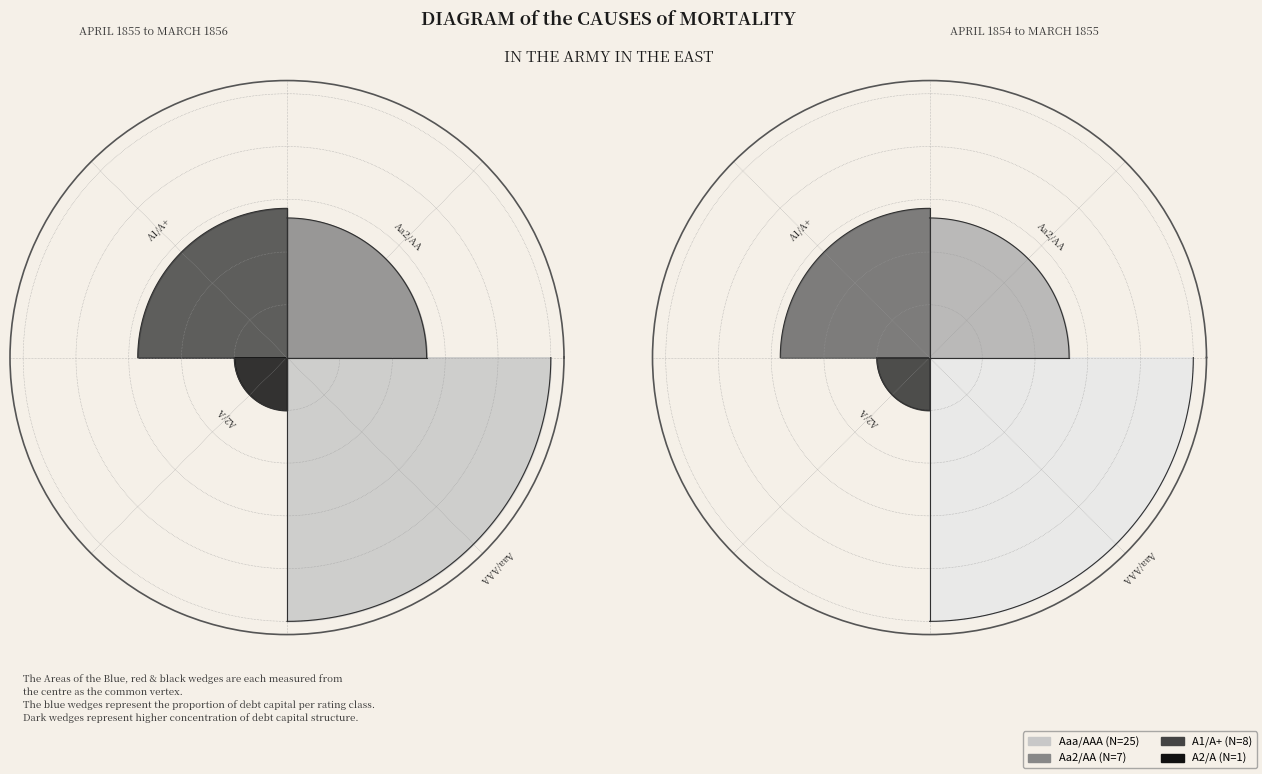

How many segments does this pie chart have?

4